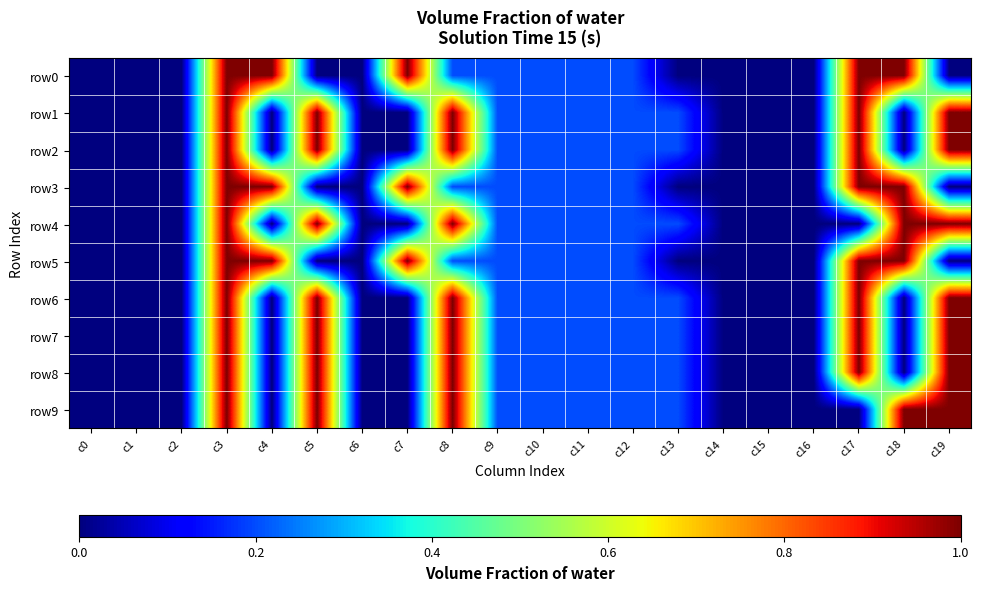

Count the number of categories in the chart.

20